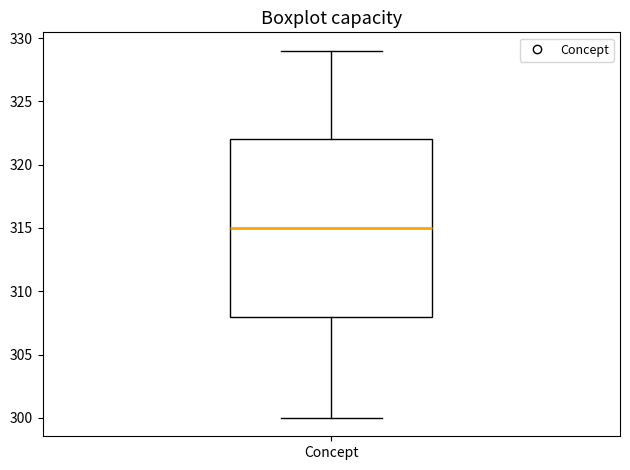

Where does the lower whisker of the box for Concept end on the y-axis? The values are not printed on the chart, so give them approximately, as read against the axis.

300